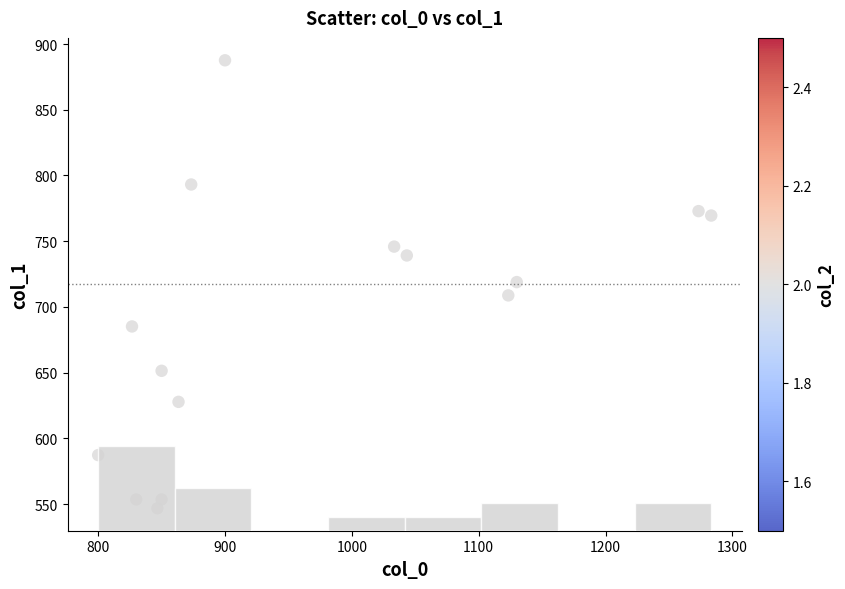

What is the range of Y values (max minus min)?

340.9